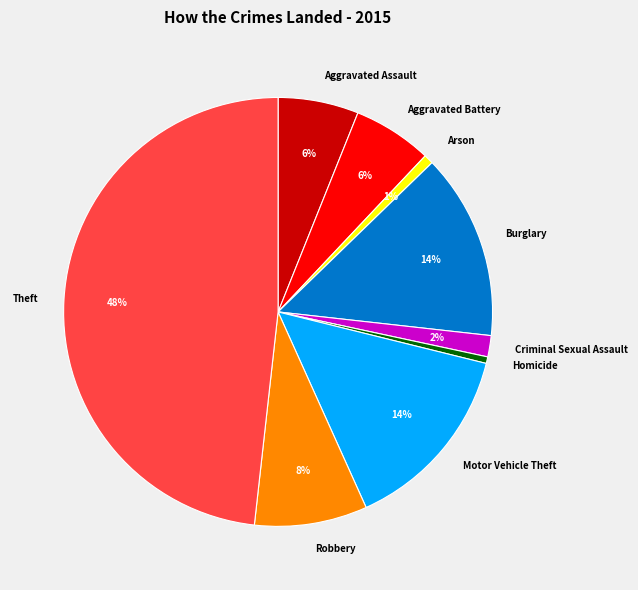

Count the number of slices in the pie.

9